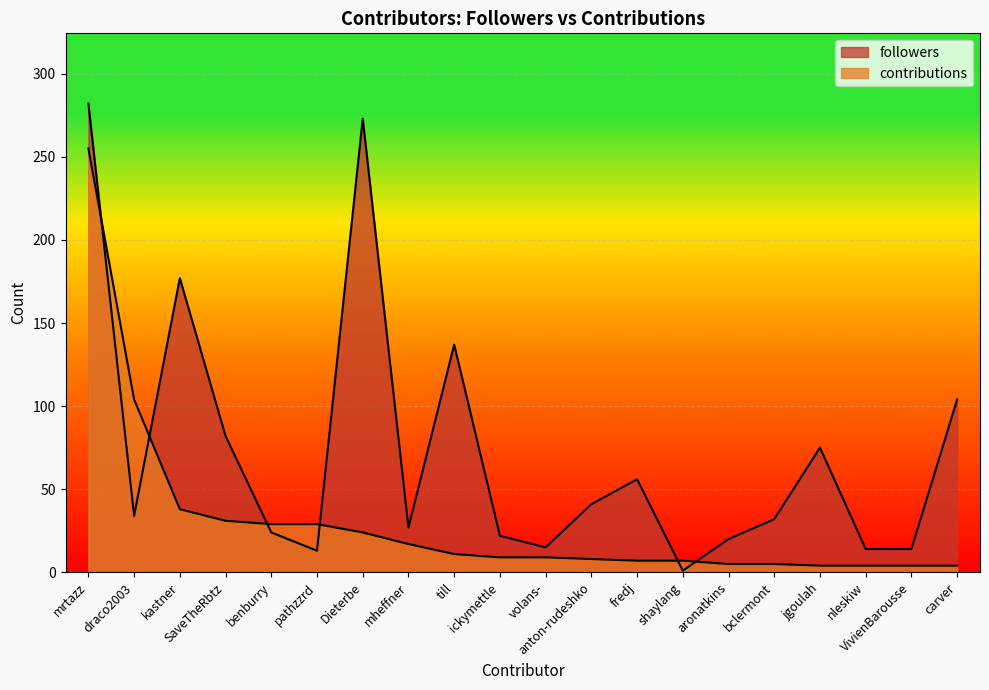

How many data points in contributions are above 9?

9